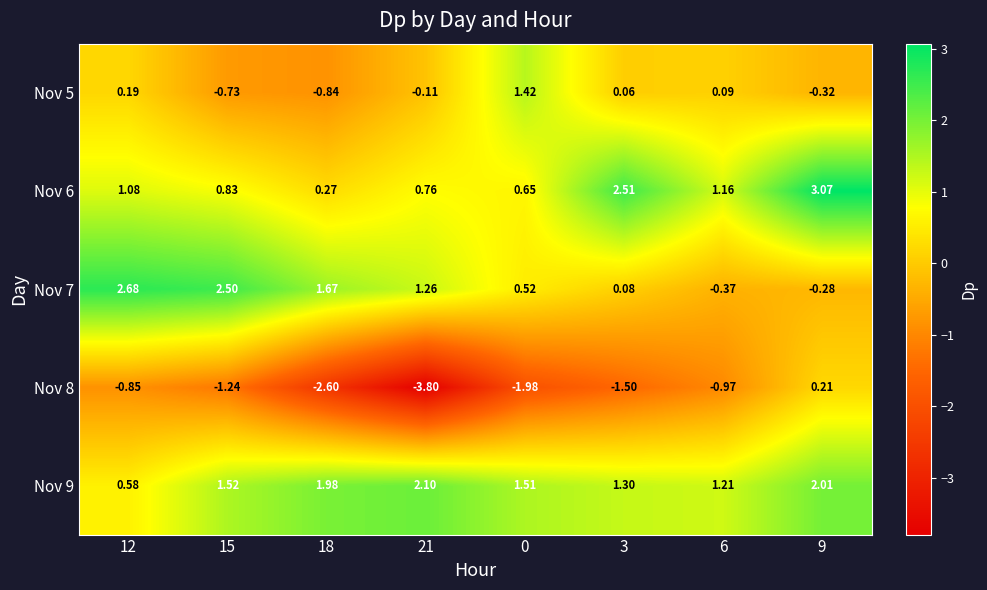

Which category has the highest value across all series?

9